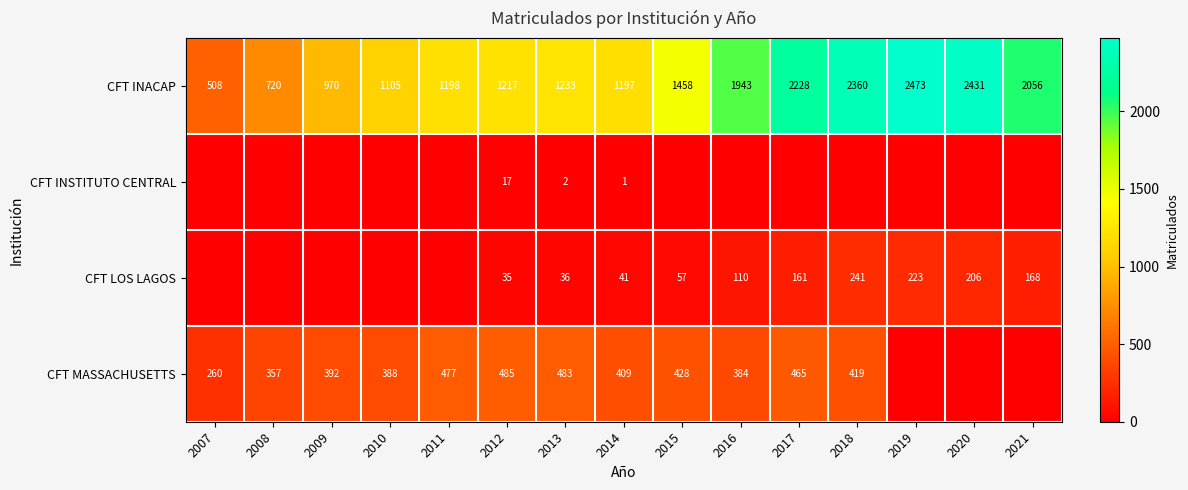

What is the greatest value displayed?

2473